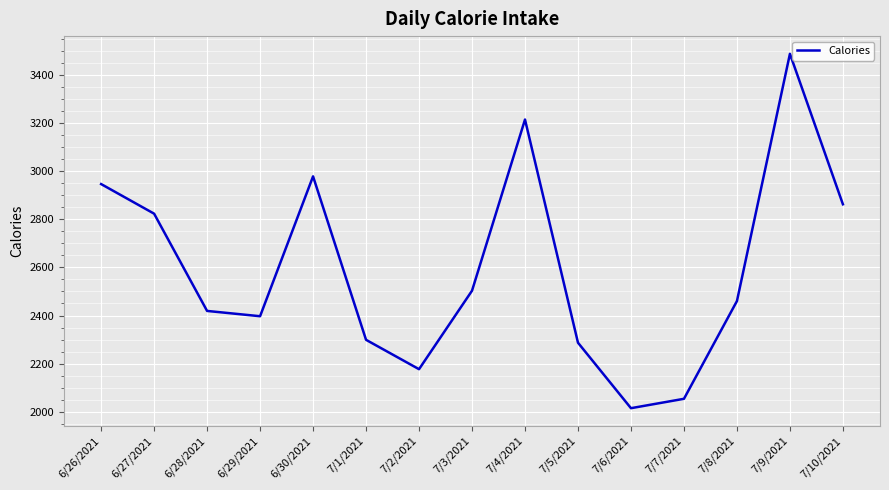

What is the change in value from 6/26/2021 to 7/7/2021?

-892